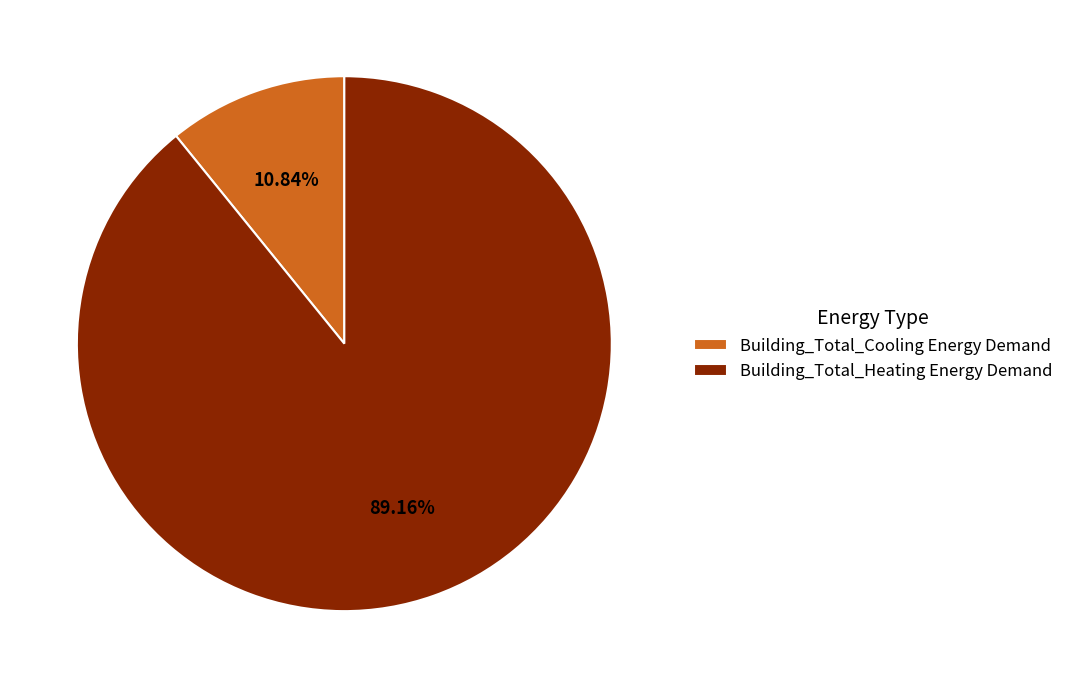

What is the largest slice in the pie chart?

Building_Total_Heating Energy Demand